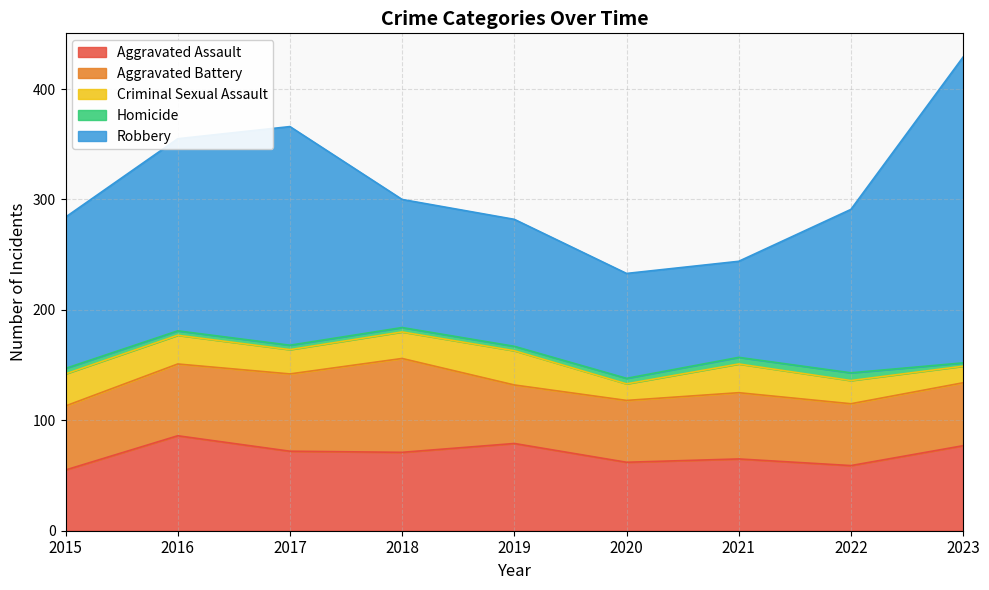

Reading left to right, extract all data points from this chart.

Aggravated Assault: 2015=55	2016=86	2017=72	2018=71	2019=79	2020=62	2021=65	2022=59	2023=77
Aggravated Battery: 2015=58	2016=65	2017=70	2018=85	2019=53	2020=56	2021=60	2022=56	2023=57
Criminal Sexual Assault: 2015=29	2016=26	2017=22	2018=24	2019=31	2020=15	2021=26	2022=21	2023=15
Homicide: 2015=5	2016=4	2017=4	2018=4	2019=4	2020=5	2021=6	2022=7	2023=3
Robbery: 2015=137	2016=174	2017=198	2018=116	2019=115	2020=95	2021=87	2022=148	2023=277